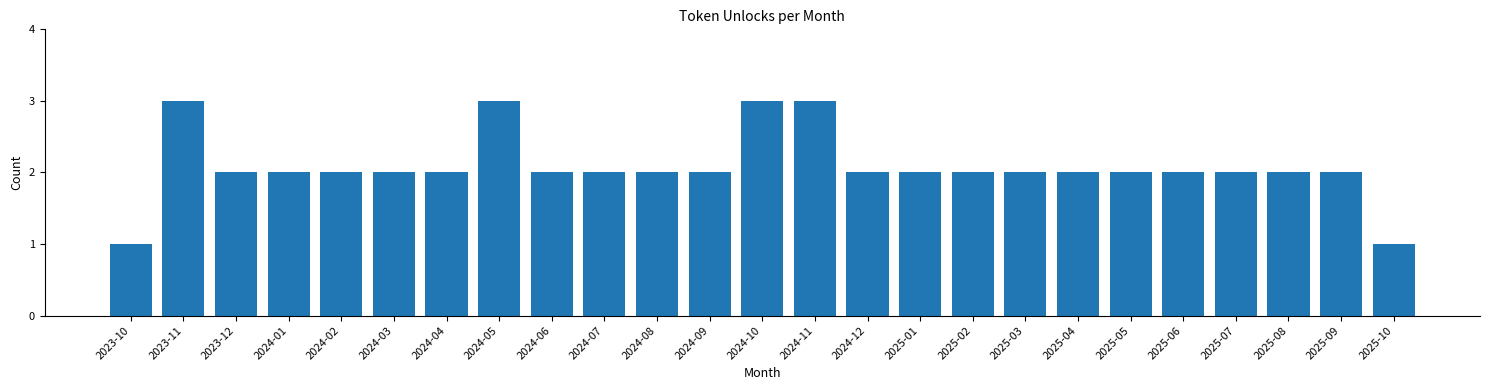

Reading left to right, list all the values displayed in this chart.

1	3	2	2	2	2	2	3	2	2	2	2	3	3	2	2	2	2	2	2	2	2	2	2	1